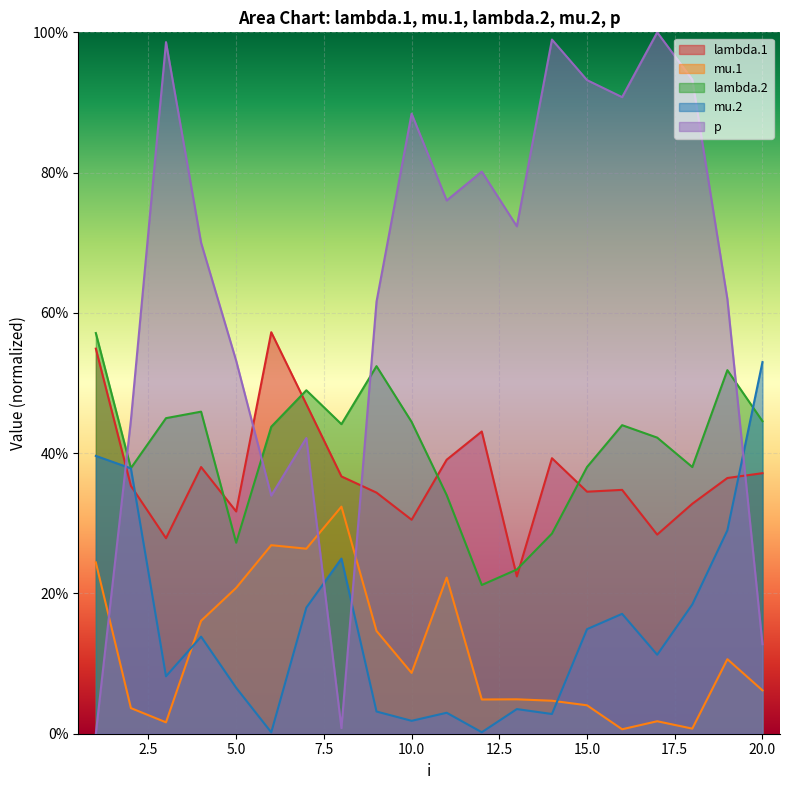

How many interior local valleys does the mu.1 series have?

6